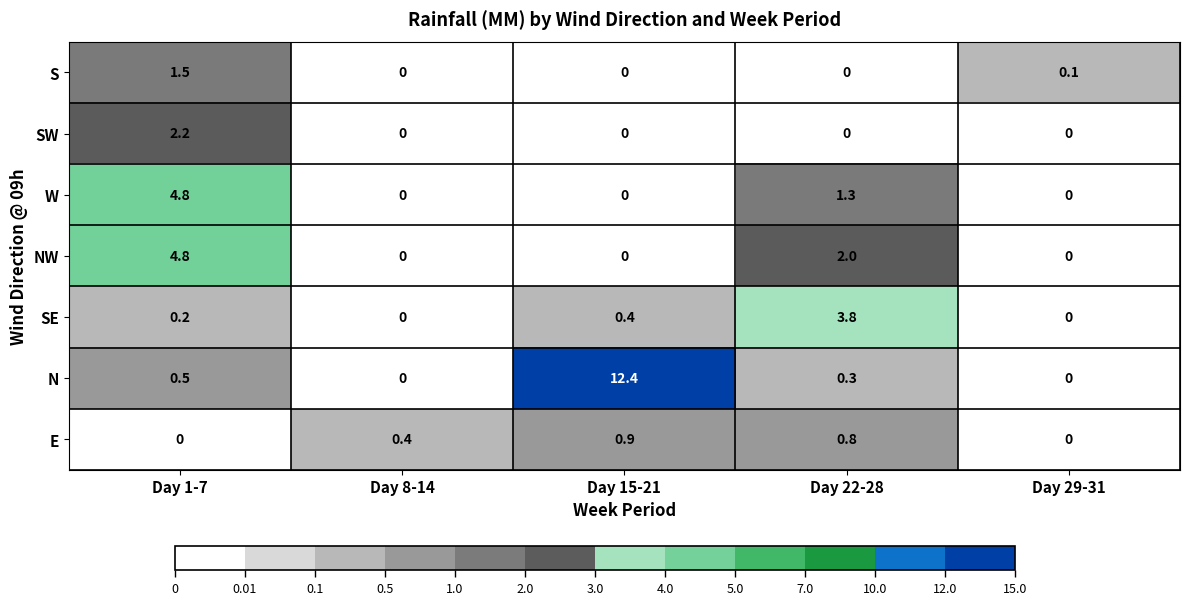

What is the sum of all W values?

6.1